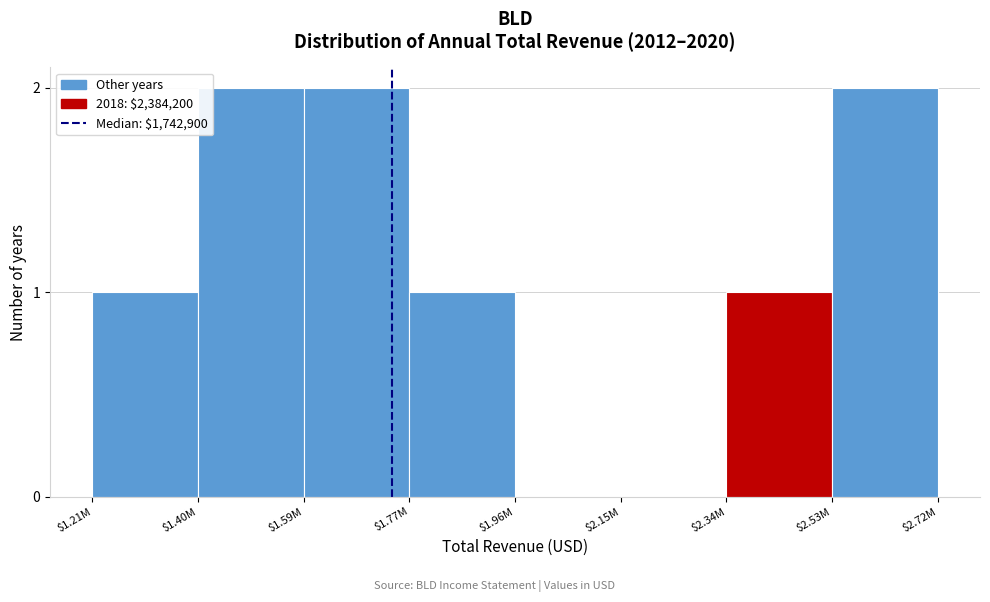

The chart shows a value of -1 at $2.15M. True or false?

False